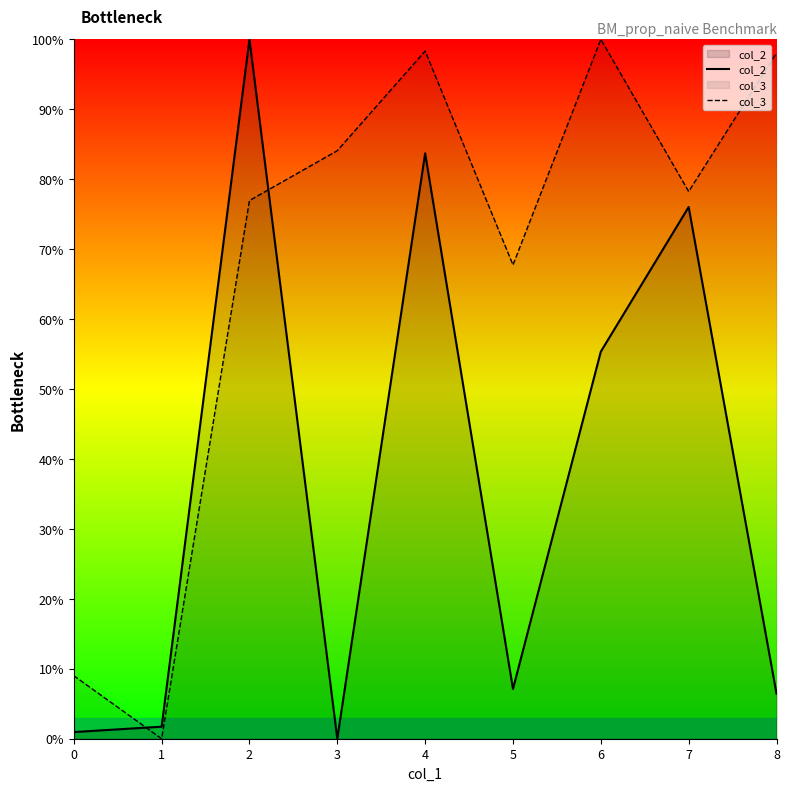

How many lines are shown in the chart?

2